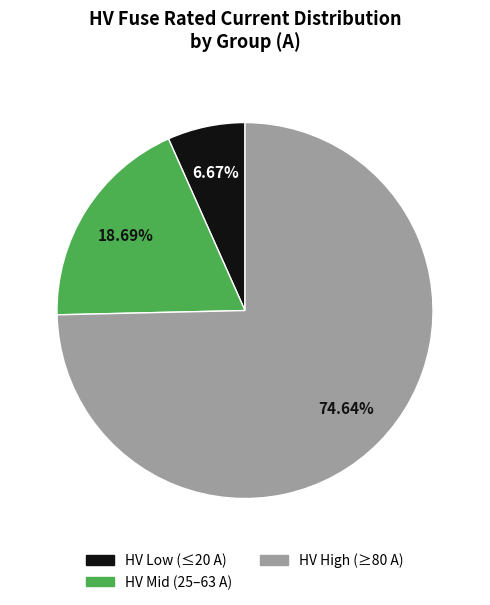

Is there a majority slice in this chart?

Yes